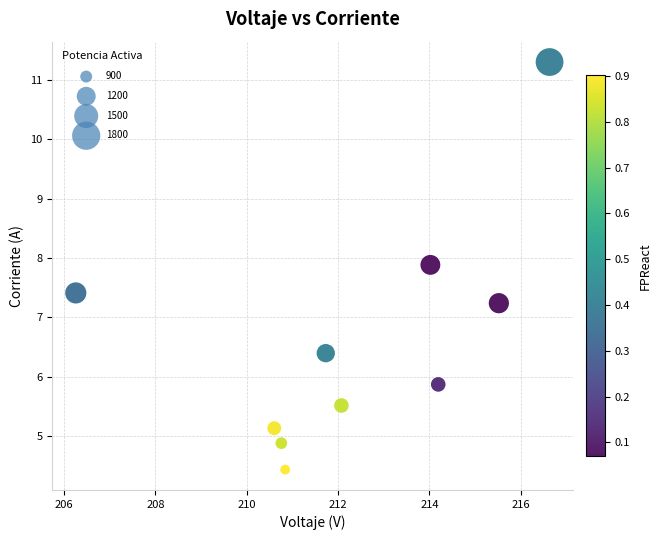

What is the range of X values (max minus min)?

10.4